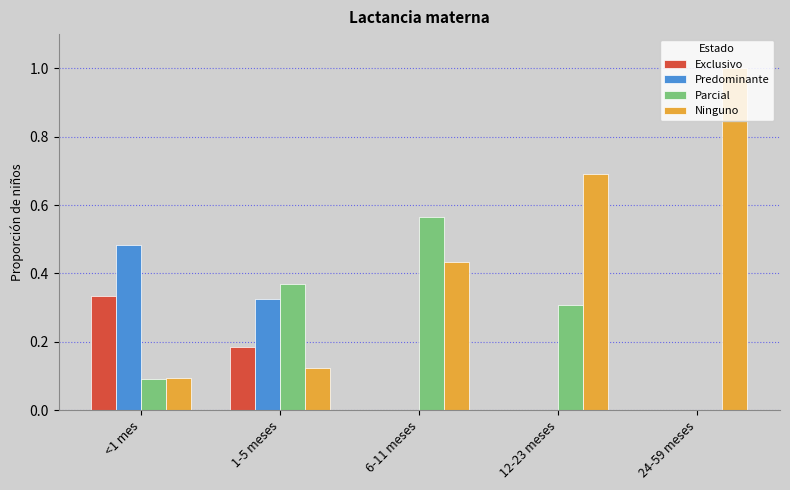

Which series has the largest total across all categories?

Ninguno